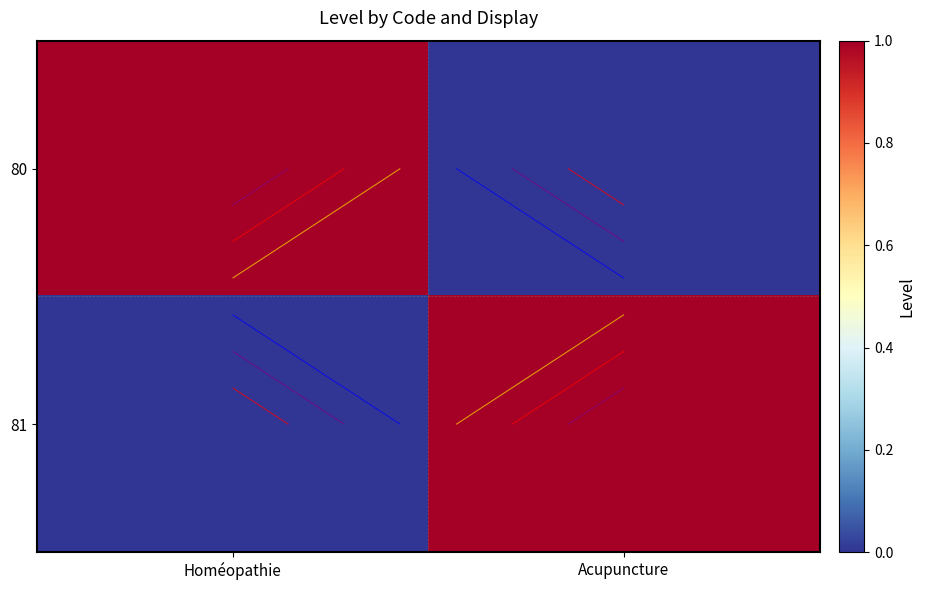

Count the 81 values in the range 0 to 1.

2